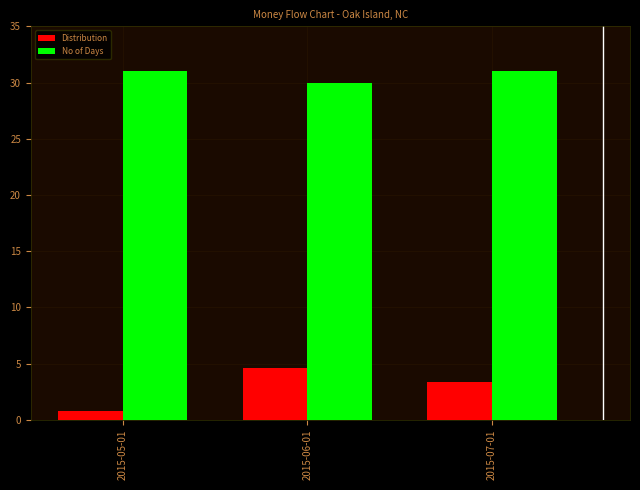

What is the label of the 3rd bar from the right?

2015-05-01